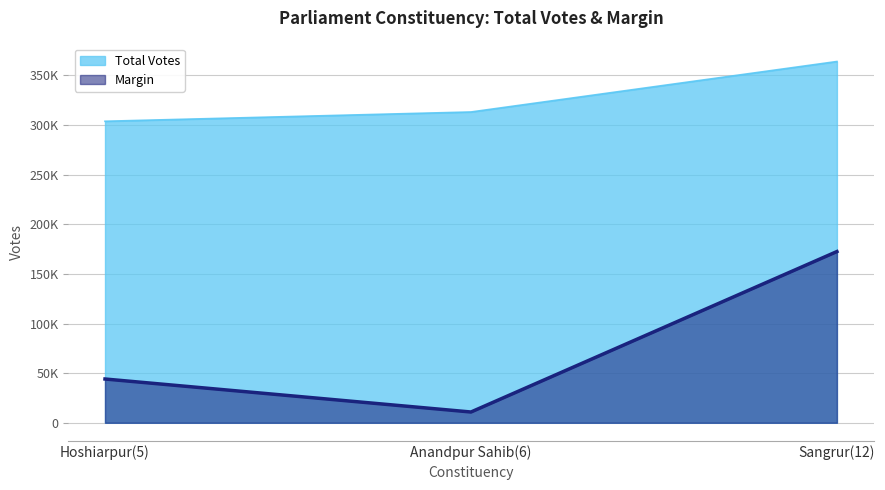

What position from the left is Anandpur Sahib(6)?

2